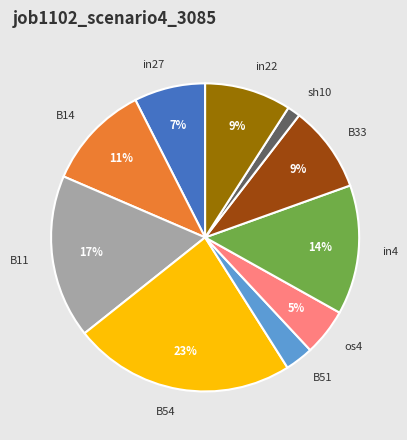

What is the smallest slice in the pie chart?

sh10